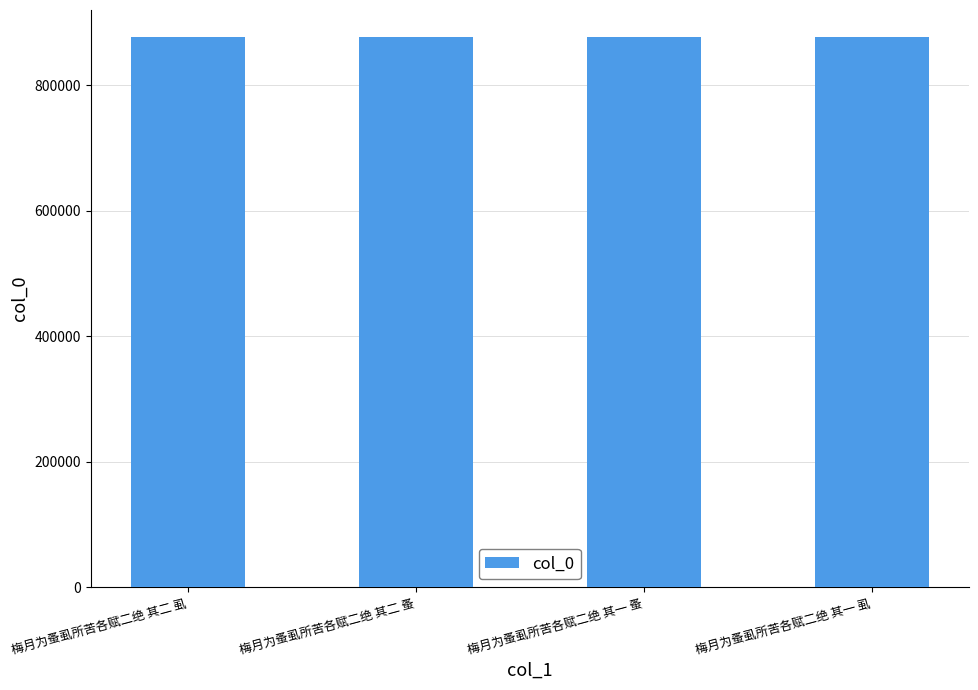

What is the smallest value displayed?

875786